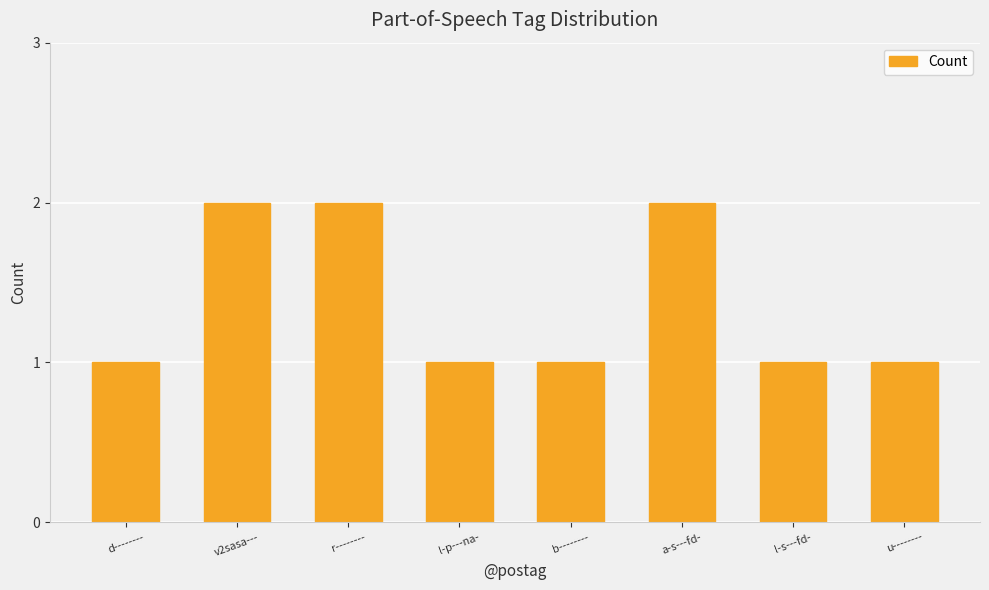

What is the label of the 6th bar from the right?

r--------